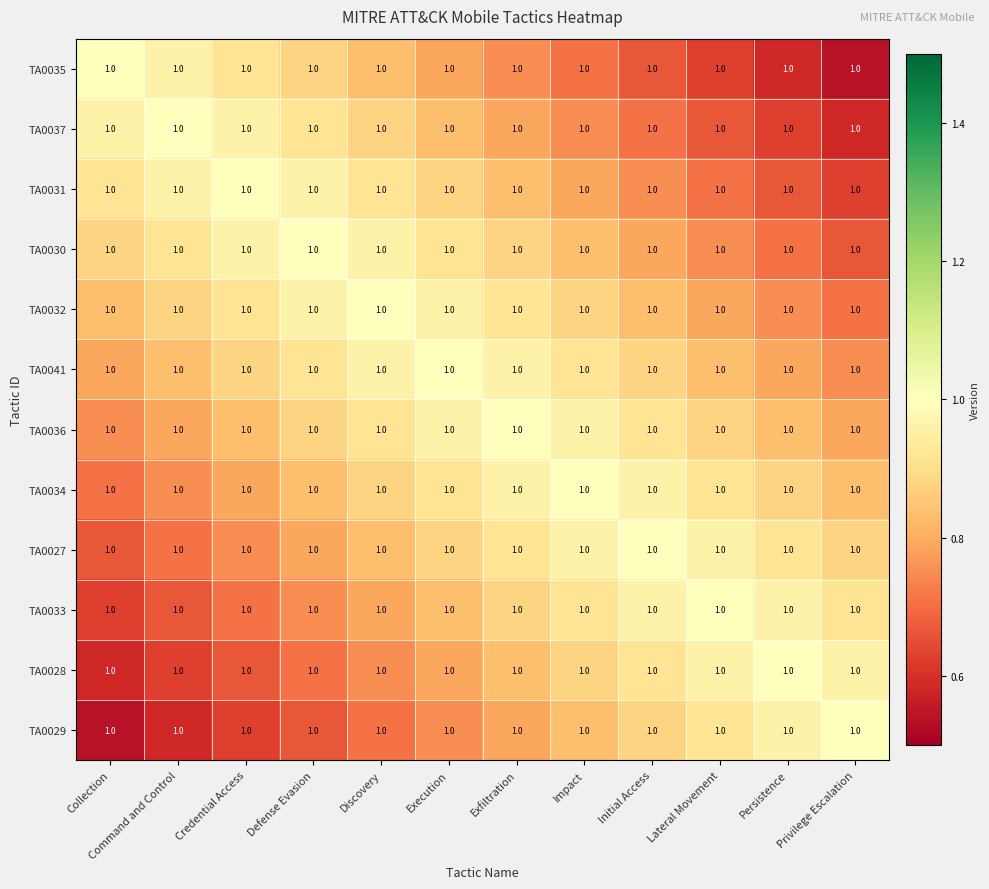

Which category has the highest value across all series?

Collection